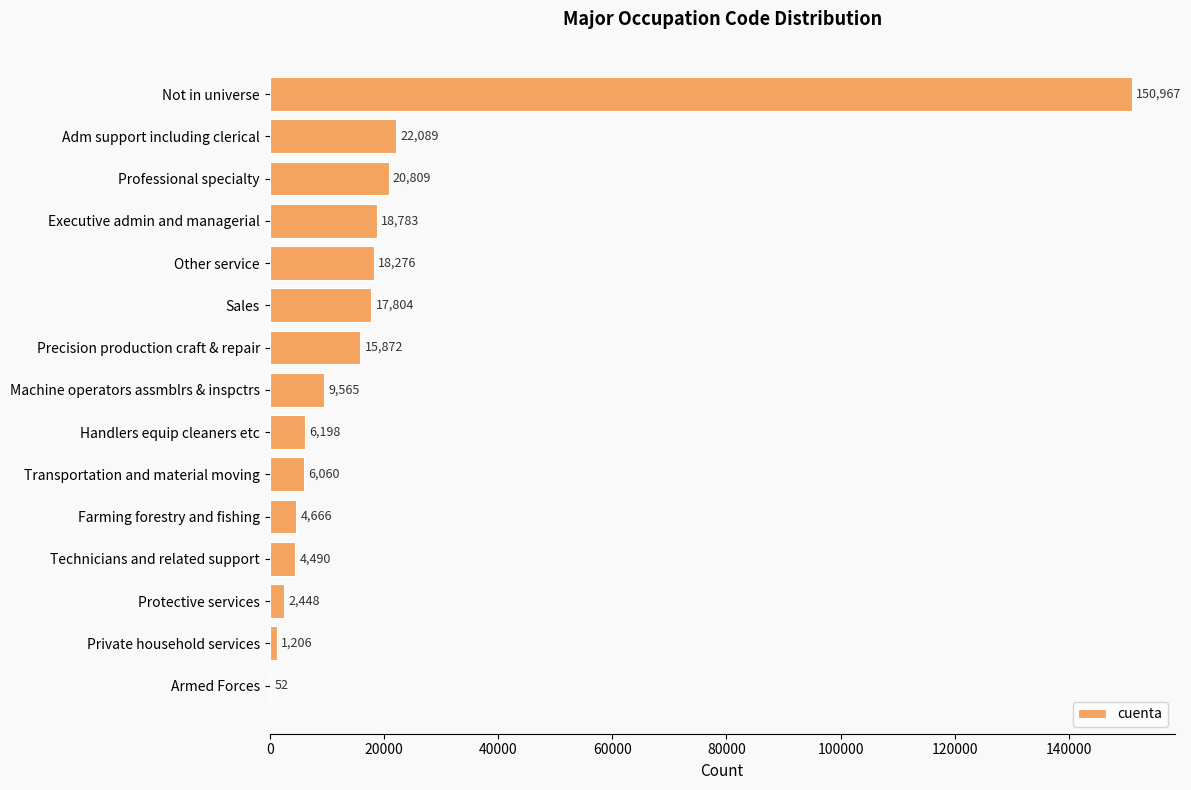

What is the sum of all values?

299285